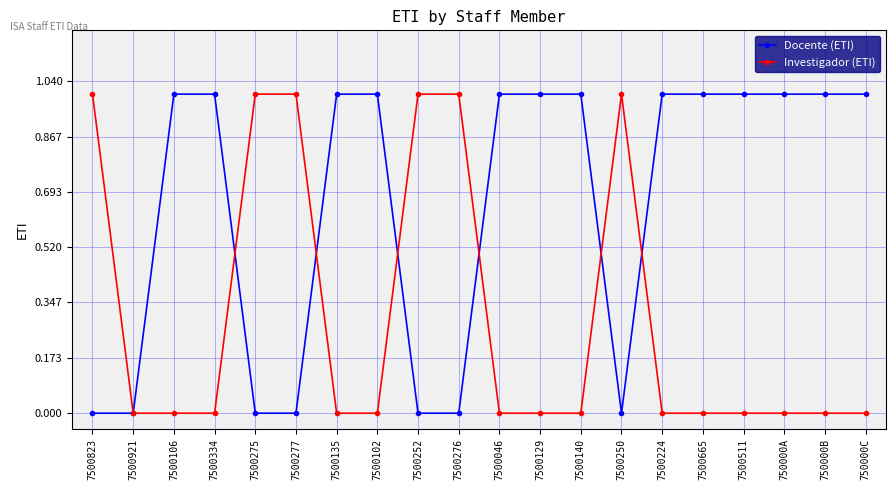

What is the difference between the Investigador (ETI) values at 7500277 and 7500140?

1